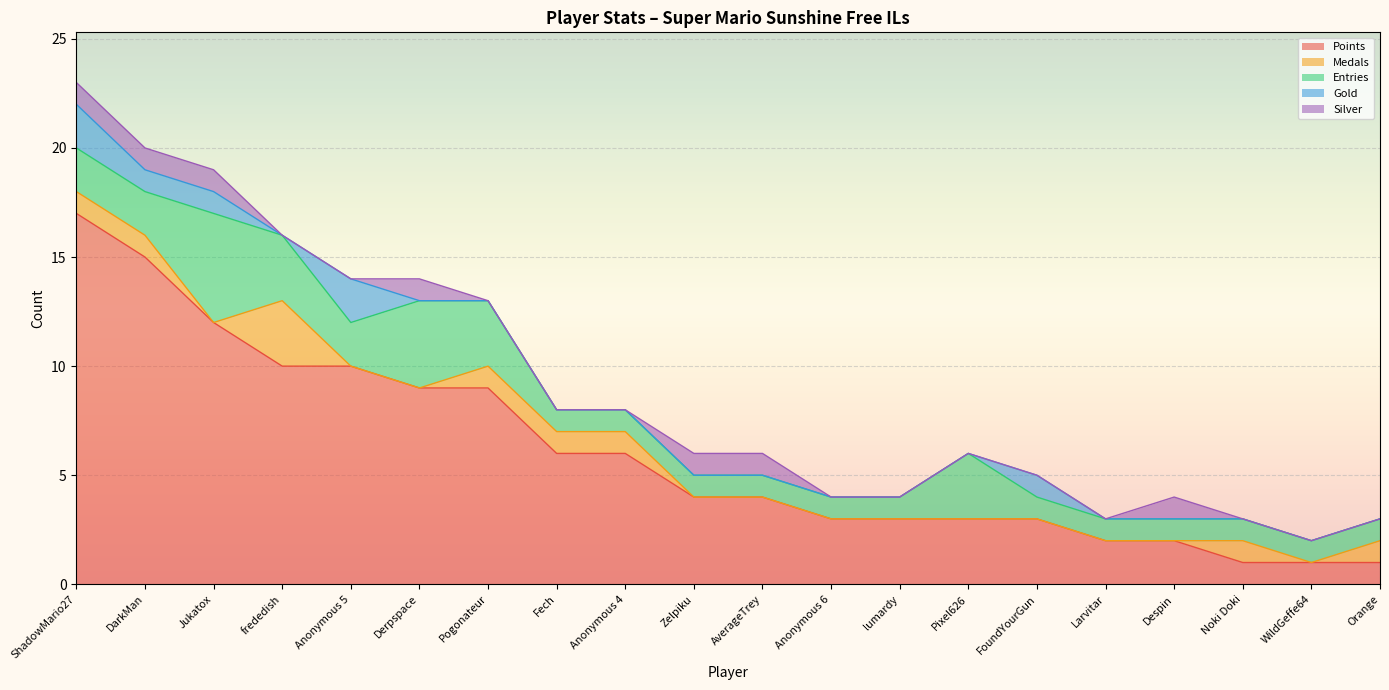

How many values in the Points series exceed 4?

9